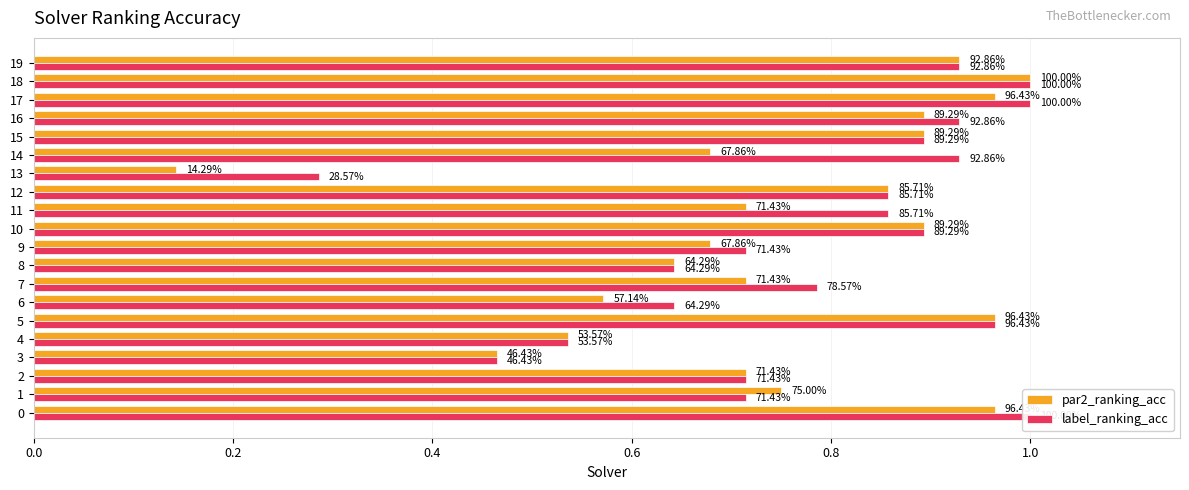

What is the difference between the maximum and minimum values in the label_ranking_acc series?

0.7